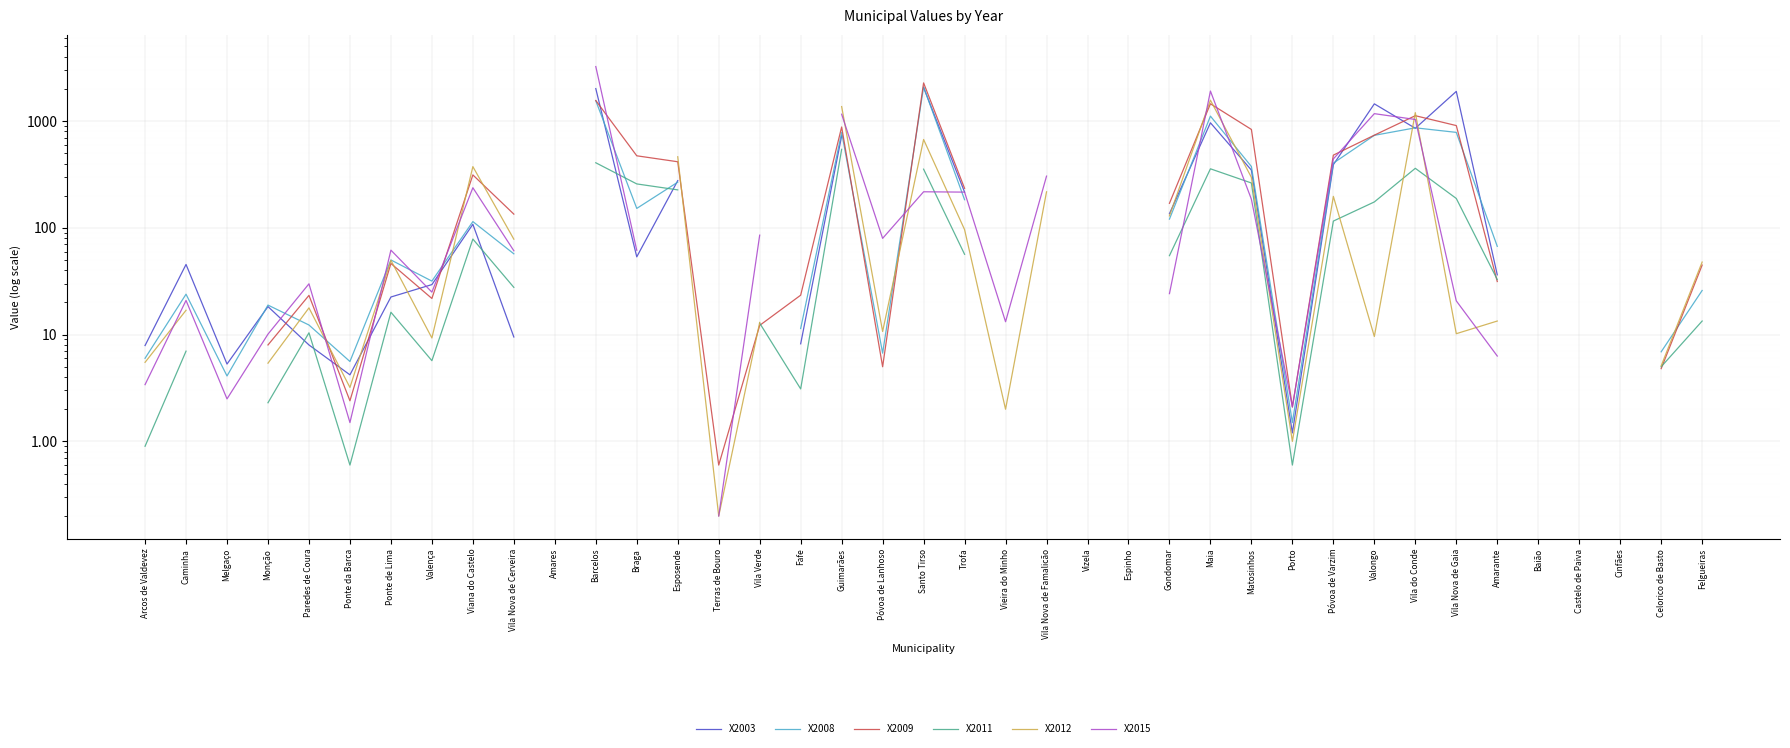

At which category does X2009 reach its first local peak?

Paredes de Coura